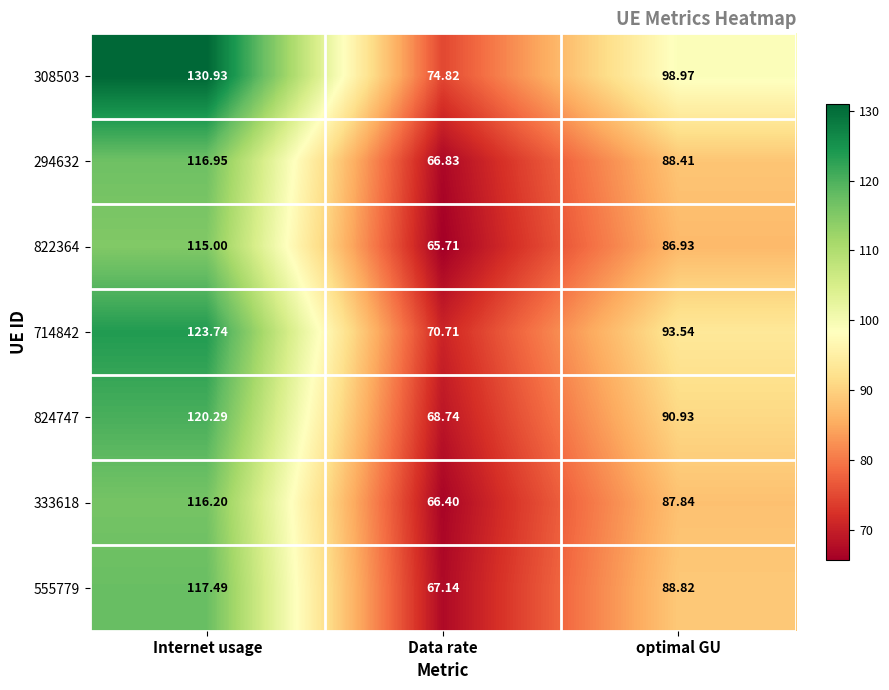

Which label corresponds to the smallest value in the chart?

Data rate